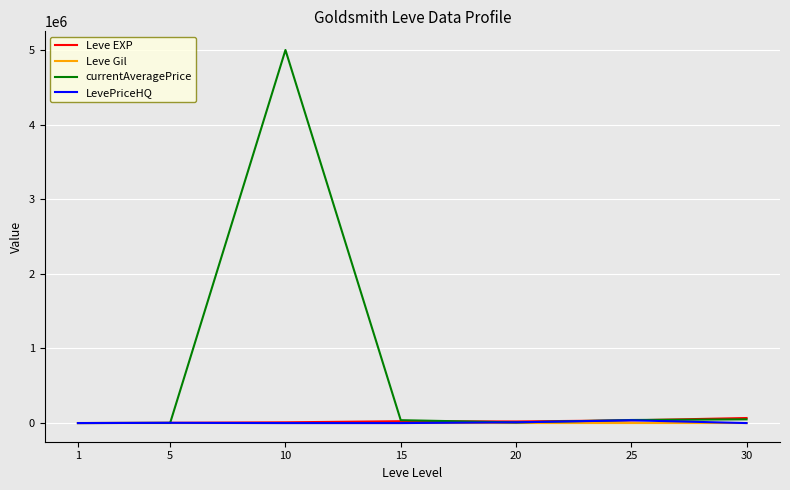

What is the total value across all series at 15?

63988.3